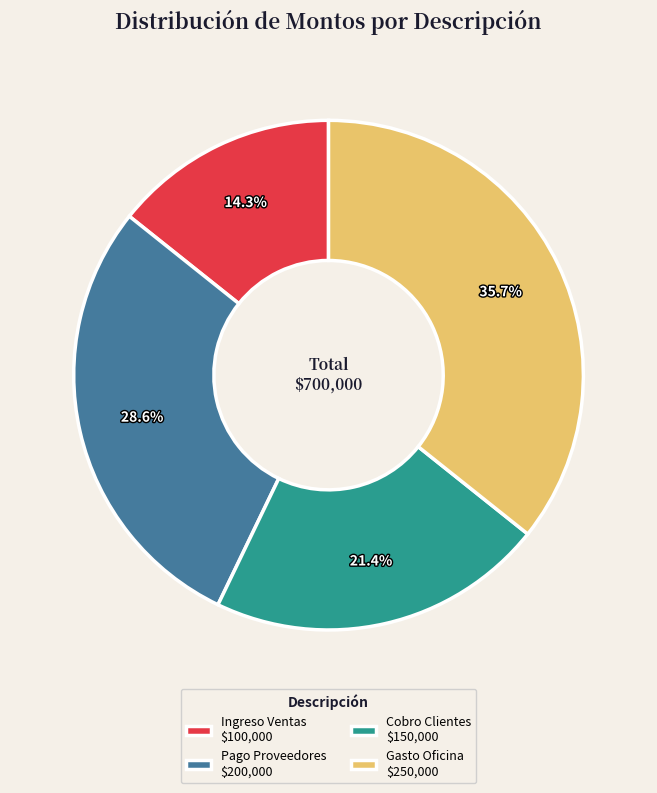

To the nearest percent, what percentage of the pie is Cobro Clientes?

21%